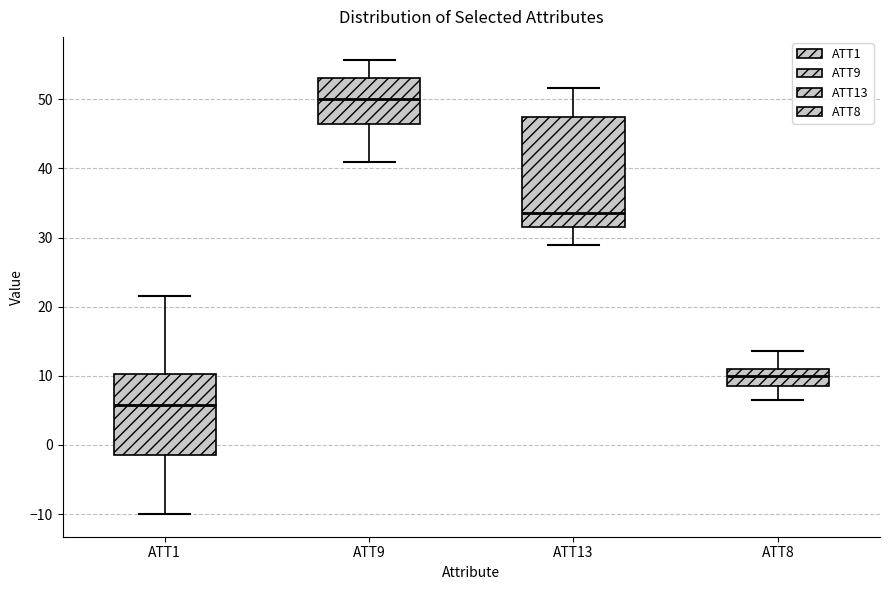

Which box has the highest median line?

ATT9